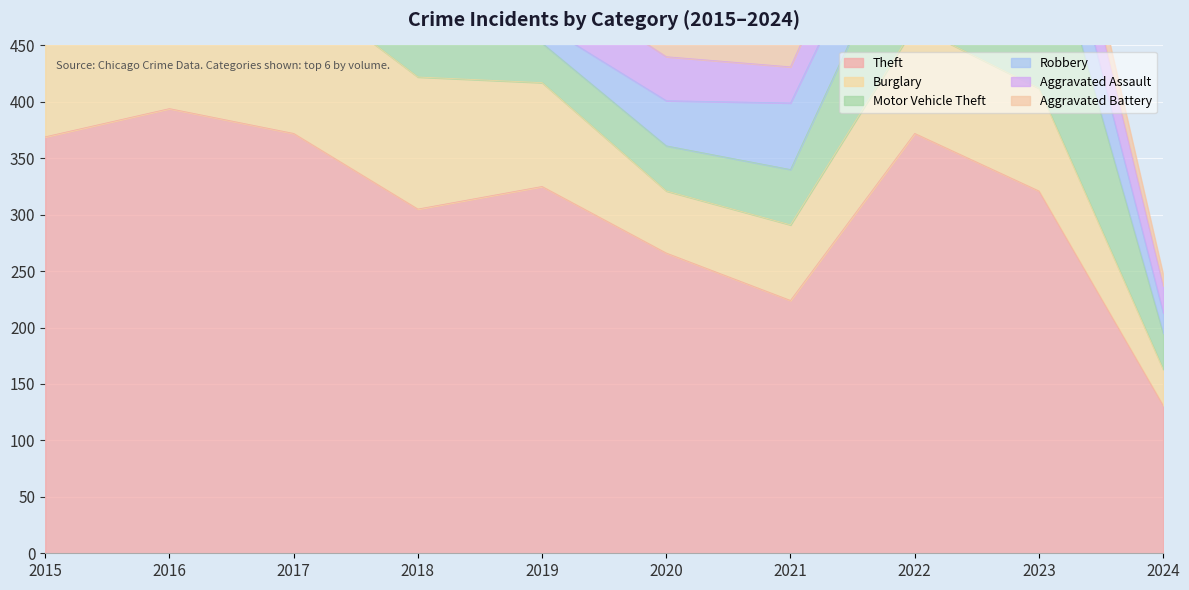

The Aggravated Battery series shows 49 at 2018. True or false?

False